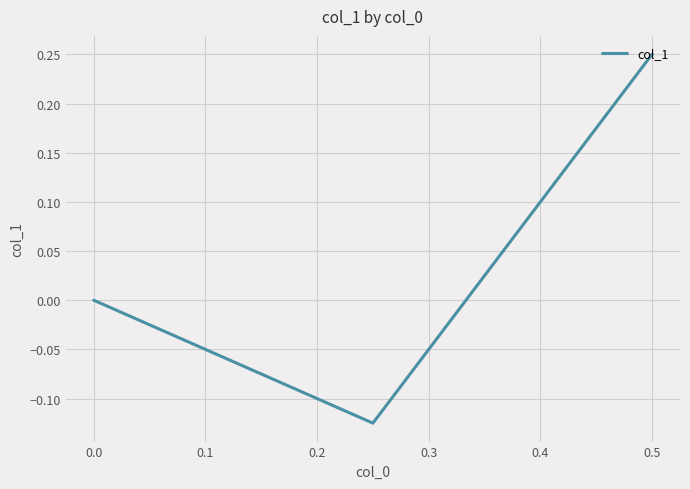

How many values are above zero?

1